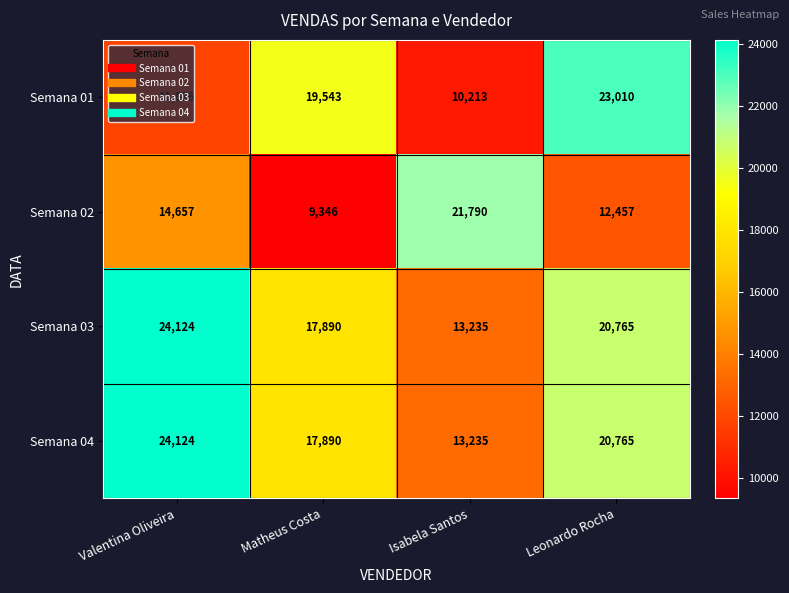

List the labels in order of Semana 03 value, smallest first.

Isabela Santos, Matheus Costa, Leonardo Rocha, Valentina Oliveira